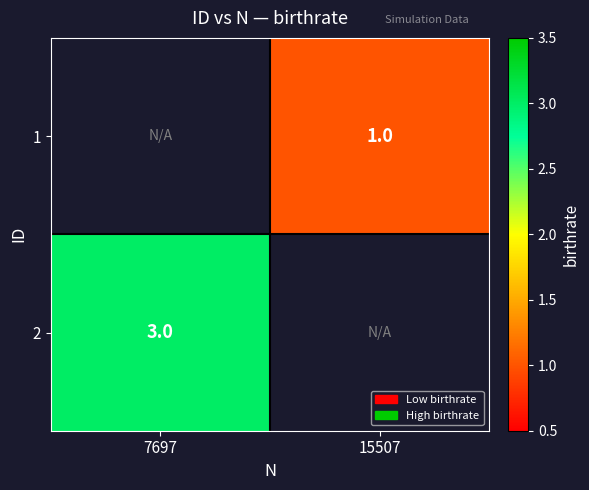

Which has a higher value, 7697 or 15507?

15507